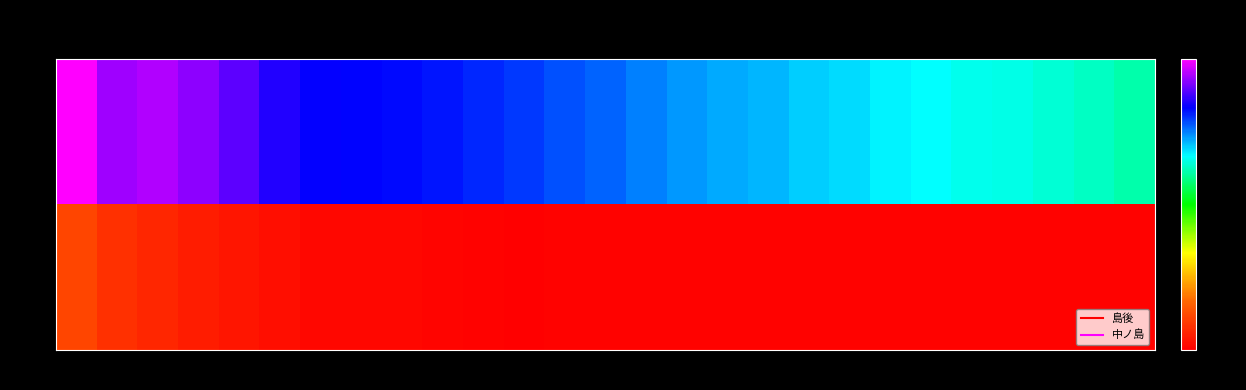

Reading right to left, list all the values displayed in this chart.

島後: 2020=13882	2019=14116	2018=14337	2017=14550	2016=14654	2015=14901	2014=15038	2013=15296	2012=15440	2011=15738	2010=15930	2009=16099	2008=16417	2007=16779	2006=17016	2005=17259	2004=17535	2003=17704	2002=17865	2001=17930	2000=17995	1995=18367	1990=19090	1985=19675	1980=20101	1975=19938	1970=21123
中ノ島: 2020=2492	2019=2492	2018=2492	2017=2492	2016=2492	2015=2492	2014=2492	2013=2492	2012=2492	2011=2492	2010=2492	2009=2492	2008=2492	2007=2492	2006=2492	2005=2406	2004=2514	2003=2581	2002=2631	2001=2675	2000=2672	1995=2857	1990=3119	1985=3339	1980=3622	1975=3873	1970=4579